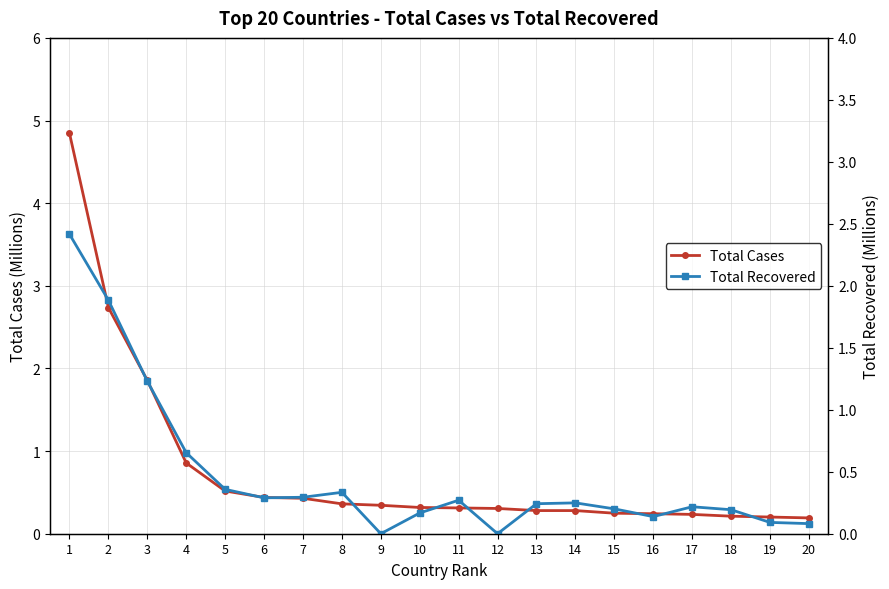

Reading right to left, list all the values displayed in this chart.

Total Cases: 0.2	0.2	0.2	0.2	0.2	0.2	0.3	0.3	0.3	0.3	0.3	0.3	0.4	0.4	0.4	0.5	0.9	1.9	2.7	4.8
Total Recovered: 0.1	0.1	0.2	0.2	0.1	0.2	0.2	0.2	0.0	0.3	0.2	0.0	0.3	0.3	0.3	0.4	0.7	1.2	1.9	2.4